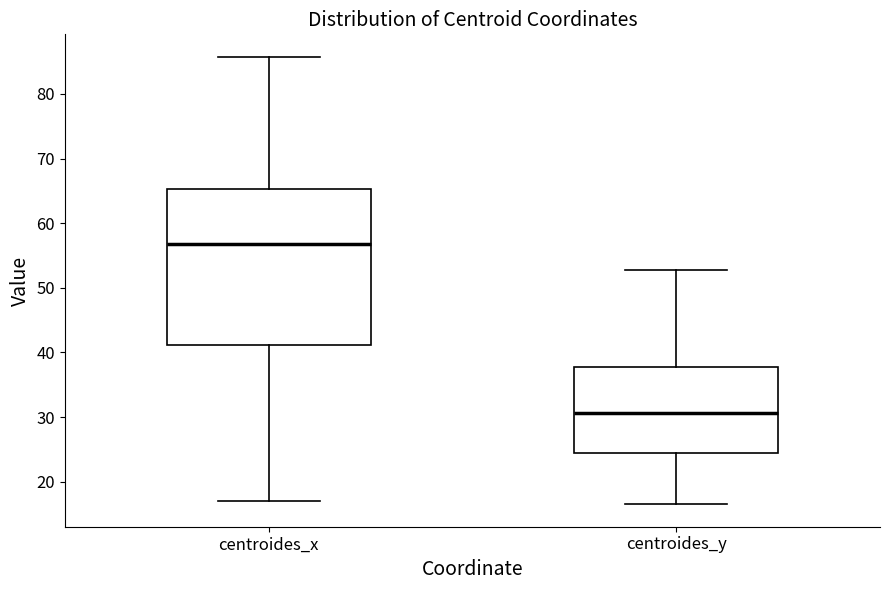

Reading left to right, transcribe this box plot: for each box, give where its median line is, the range the box spans, and where its two whiskers end, as read against the y-axis. The values are not printed on the chart, so give them approximately, as read against the axis.

centroides_x: median 57, box 41 to 65, whiskers 17 to 86
centroides_y: median 31, box 24 to 38, whiskers 17 to 53